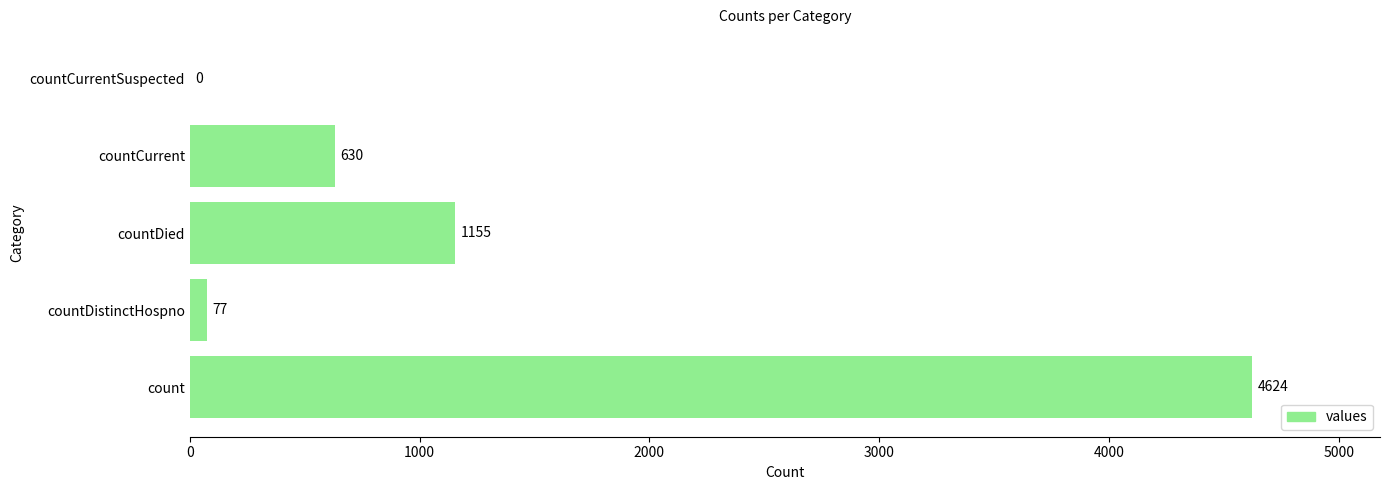

Reading top to bottom, list all the values displayed in this chart.

countCurrentSuspected=0	countCurrent=630	countDied=1155	countDistinctHospno=77	count=4624